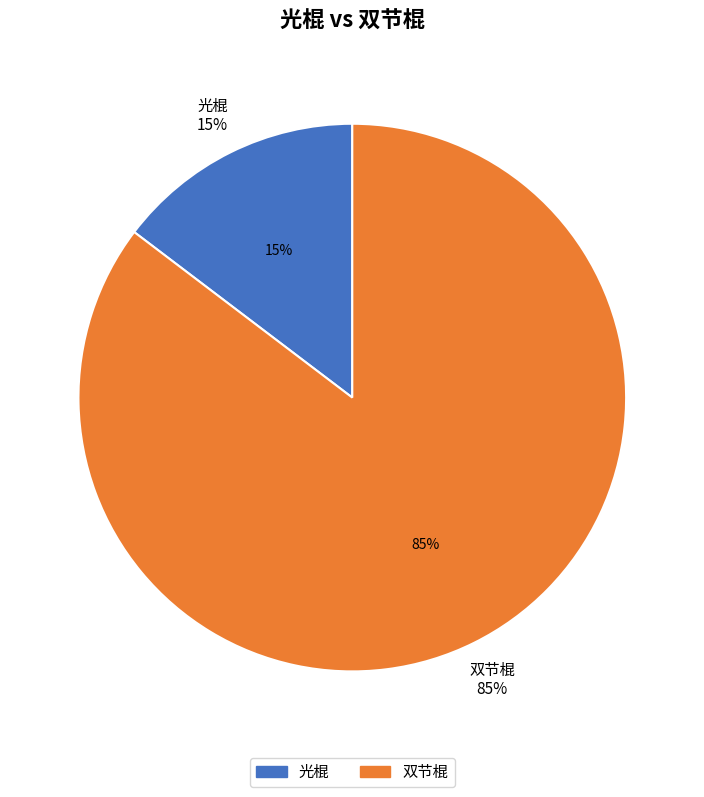

How many slices are in this pie chart?

2